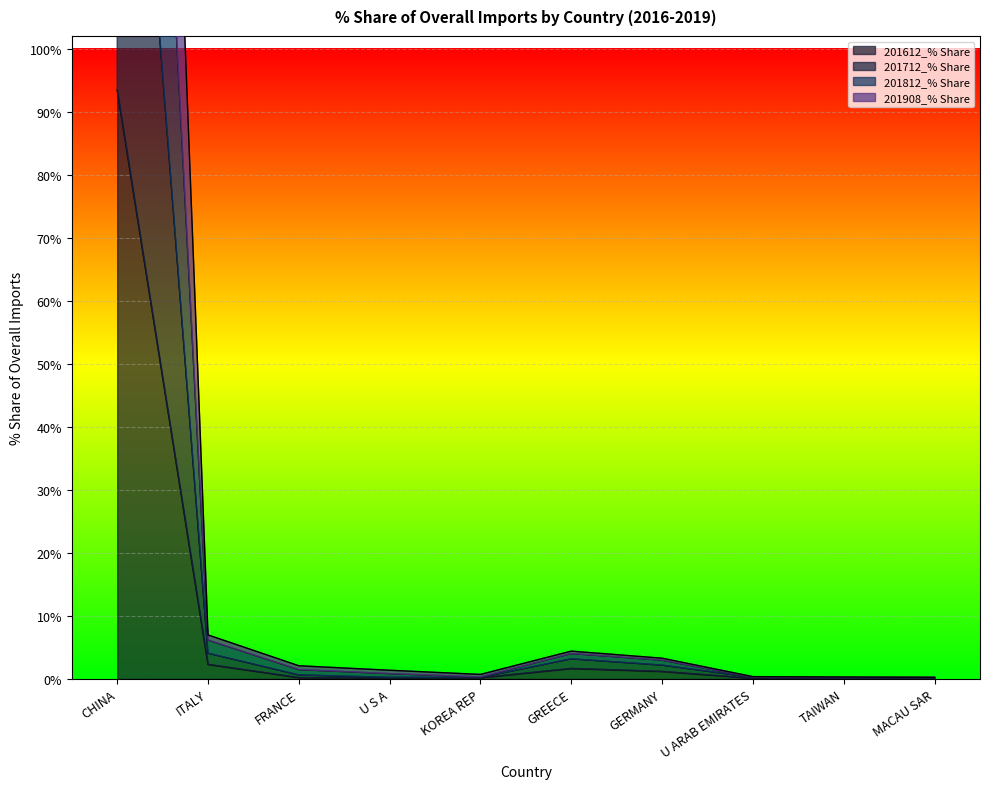

What is the lowest value of the 201812_% Share series?

0.3